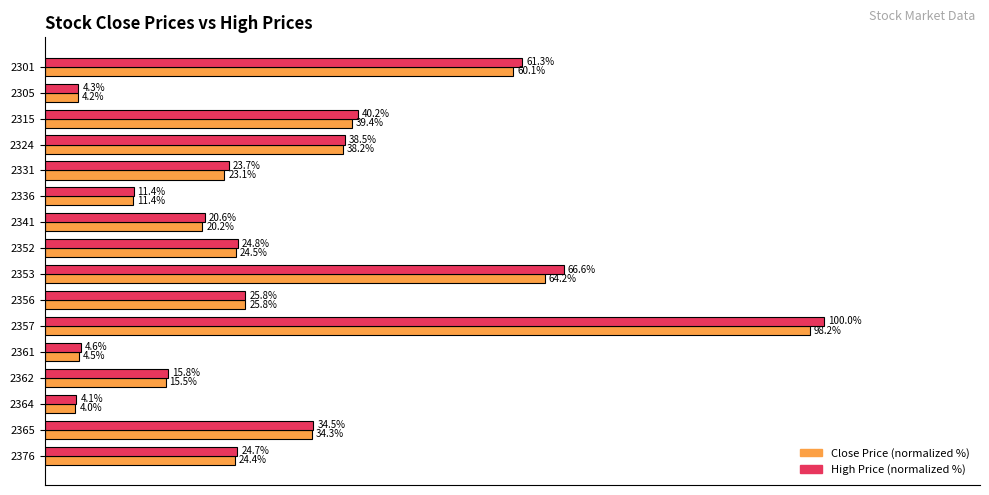

At 2331, list the series in order from smallest to largest.

Close Price (normalized %), High Price (normalized %)